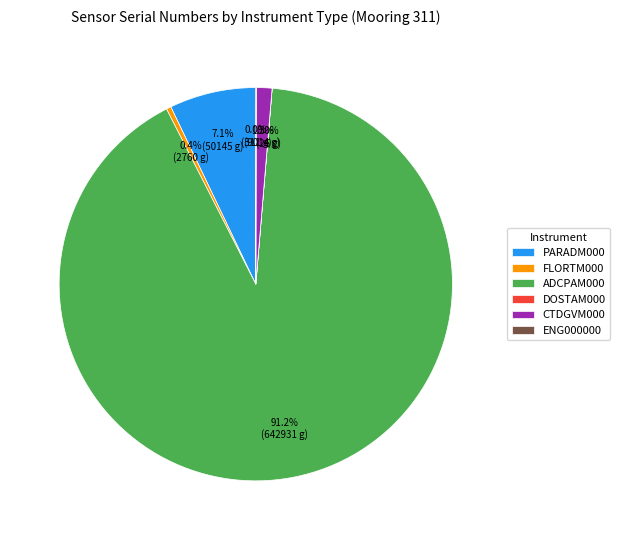

Which slice is the largest?

ADCPAM000